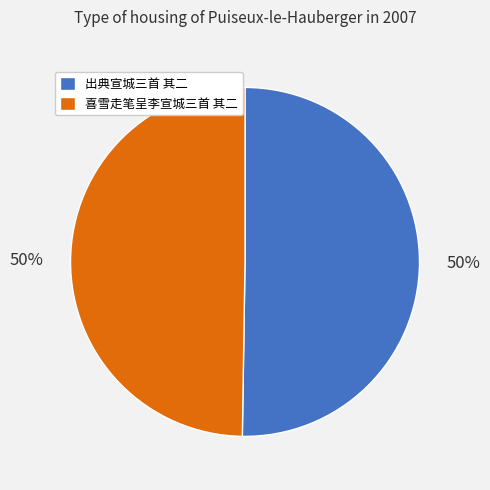

What is the ratio of the value at 出典宣城三首 其二 to the value at 喜雪走笔呈李宣城三首 其二?

1.0